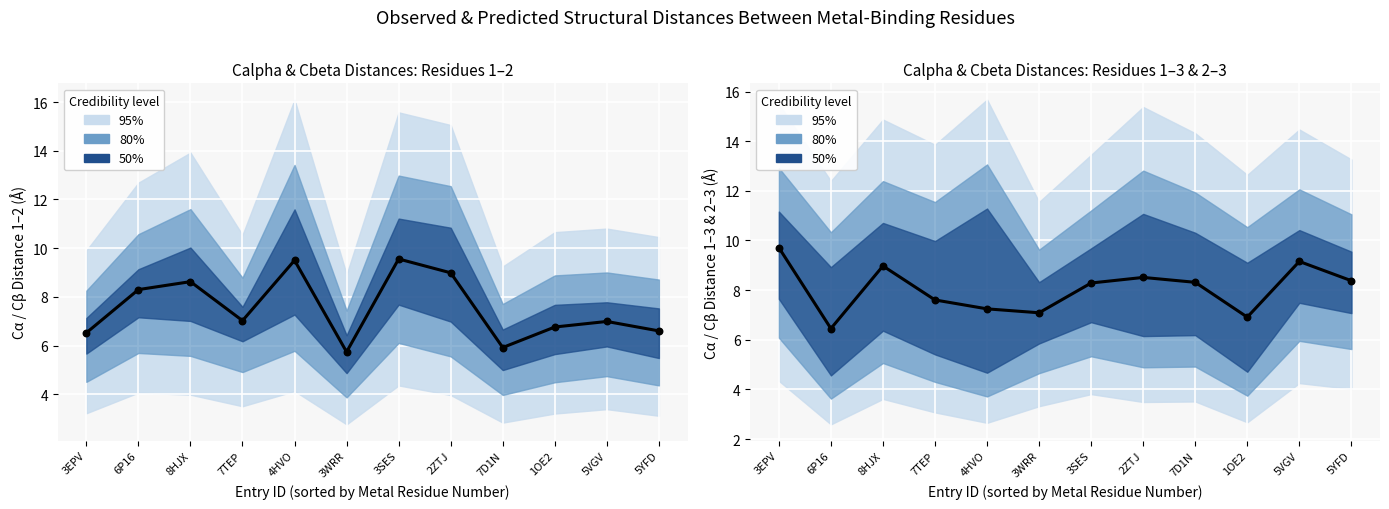

Which series has the widest spread of Y values?

Calpha_Distance_1_2